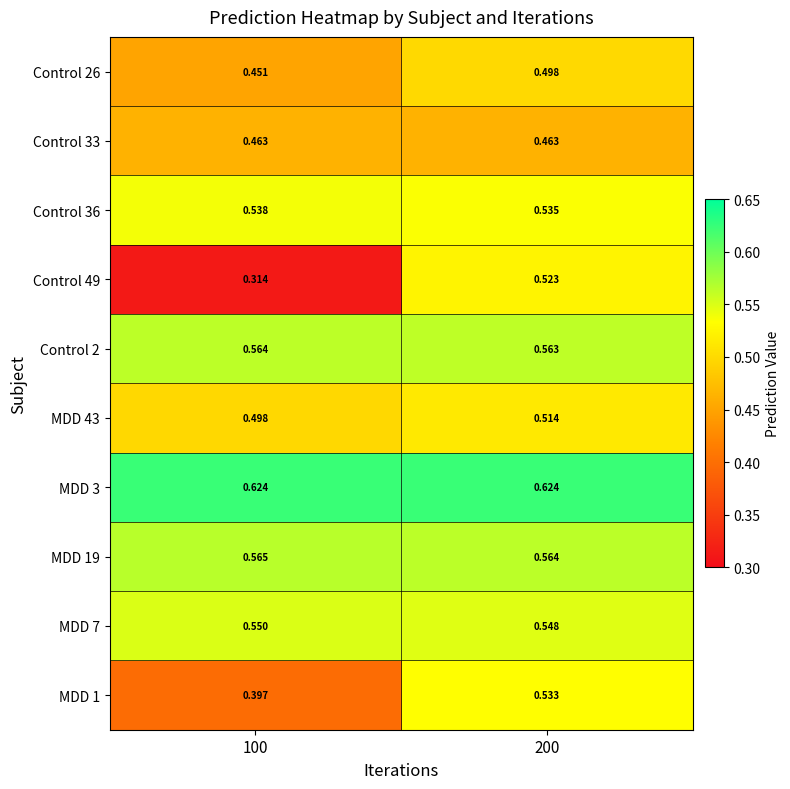

Is the value of Control 2 at 200 greater than the value of MDD 7 at 100?

Yes